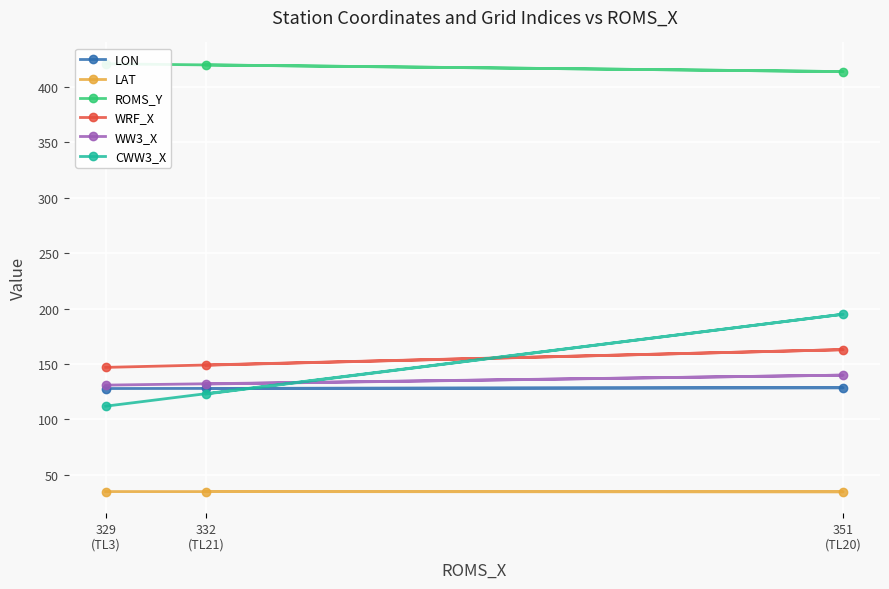

What is the difference between the maximum and minimum values in the LON series?

0.7